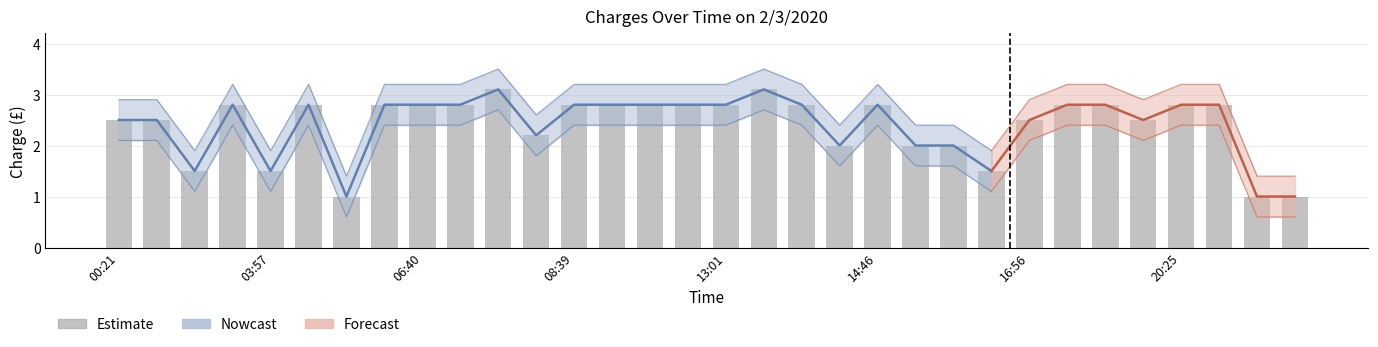

What is the value of the 22nd bar from the left?

2.0